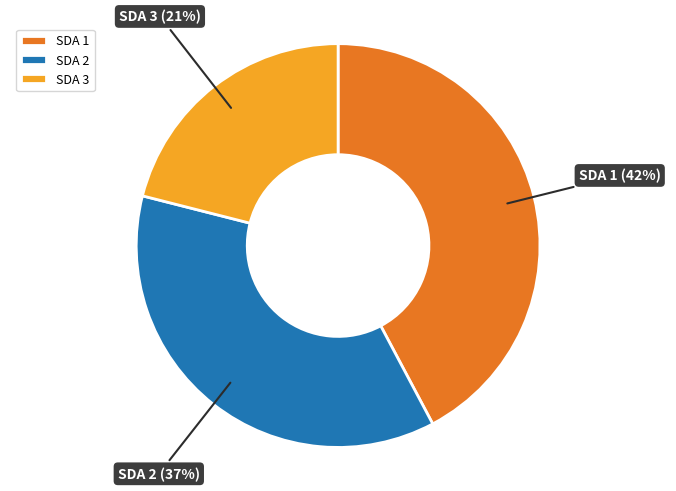

Do SDA 1 and SDA 3 together represent more than half of the pie?

Yes